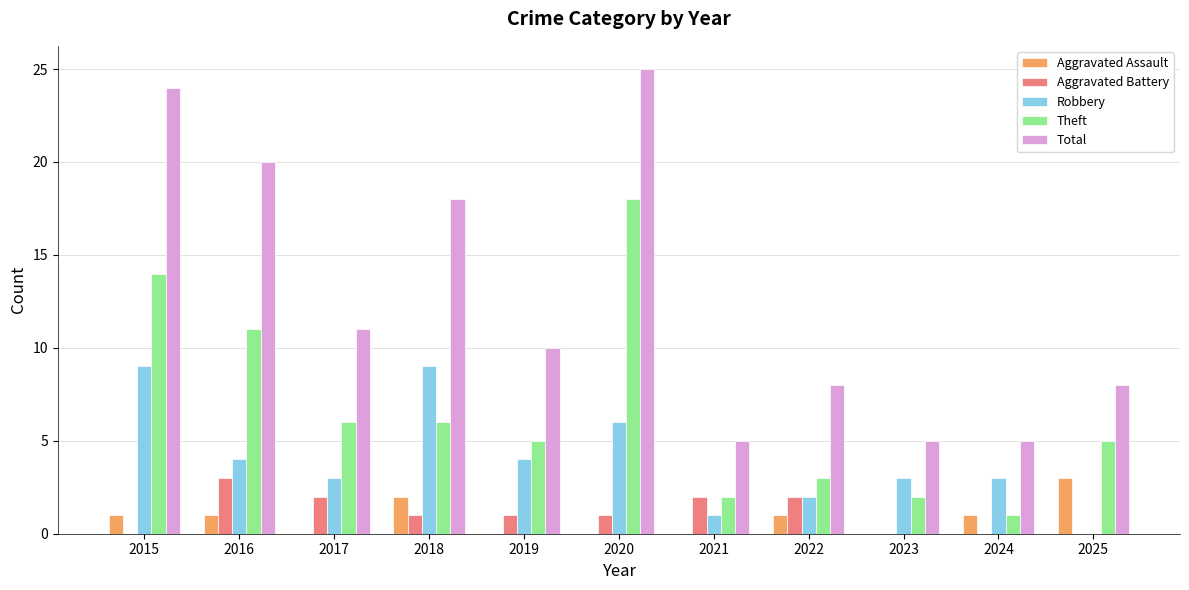

What is the total value across all series at 2015?

48